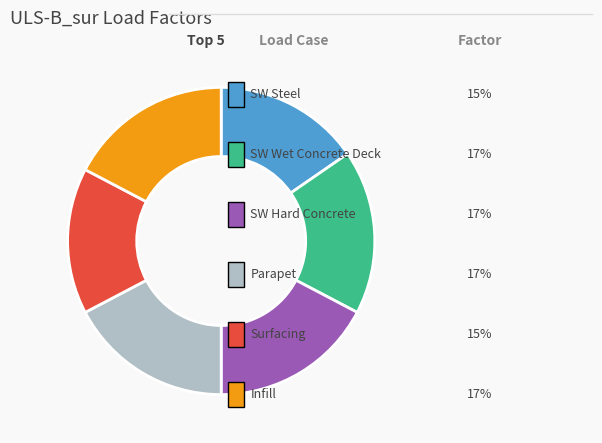

Count the number of slices in the pie.

6